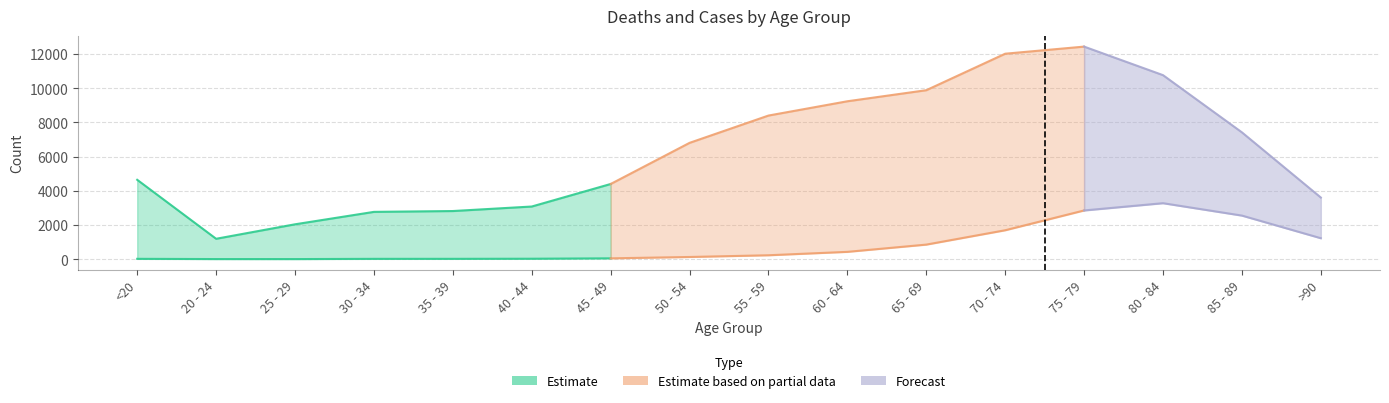

Is the value of Deaths at 80 - 84 greater than the value of Cases at 40 - 44?

Yes